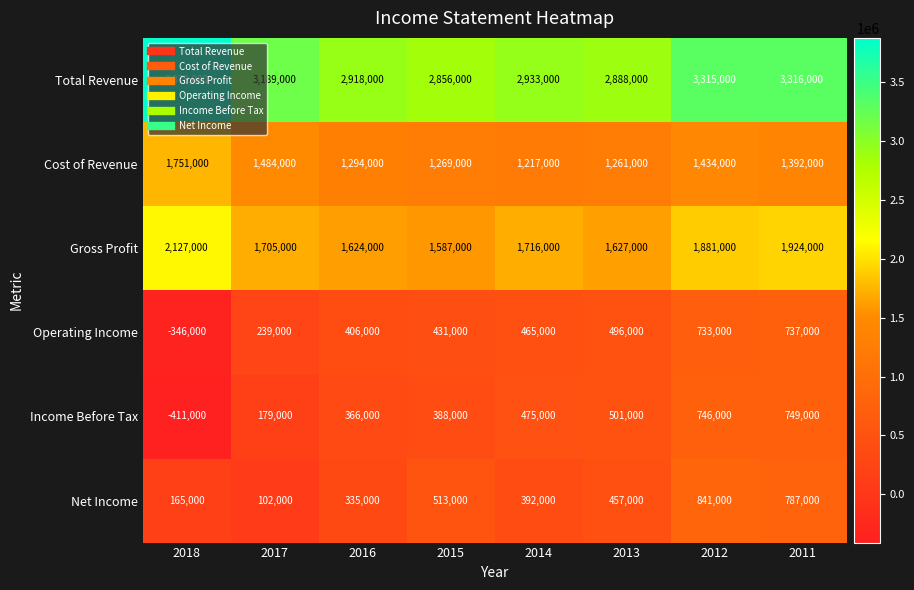

Is it true that Income Before Tax equals -285480 at 2018?

False